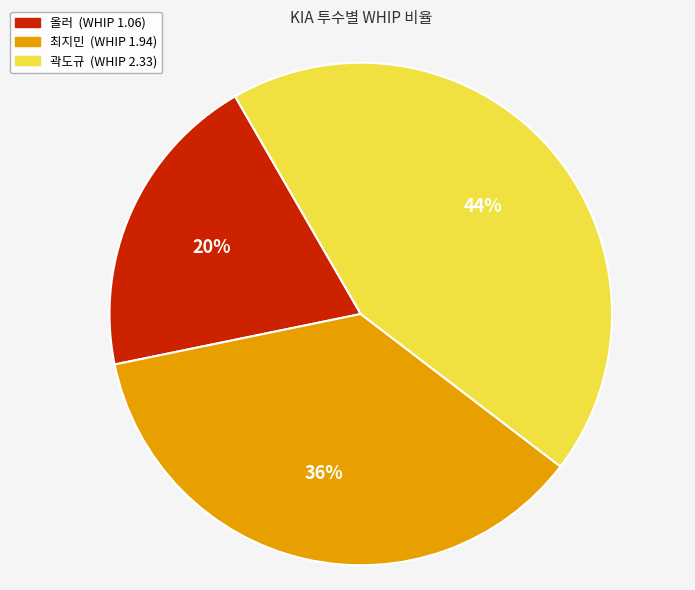

How many slices are in this pie chart?

3